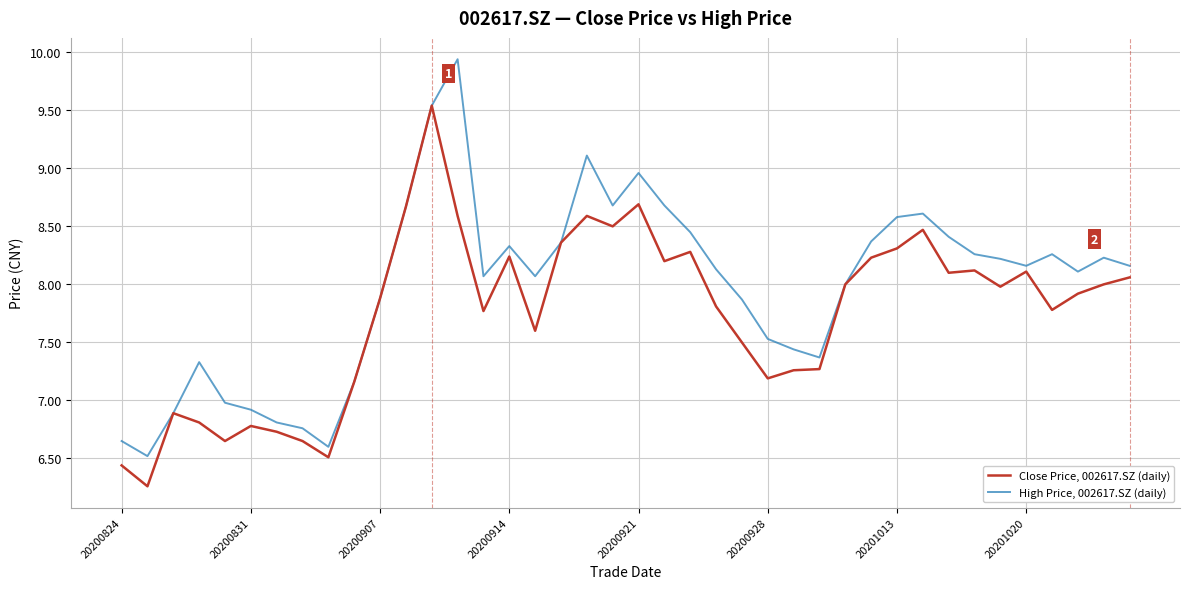

List the series in order of their peak value, lowest first.

Close Price, 002617.SZ (daily), High Price, 002617.SZ (daily)